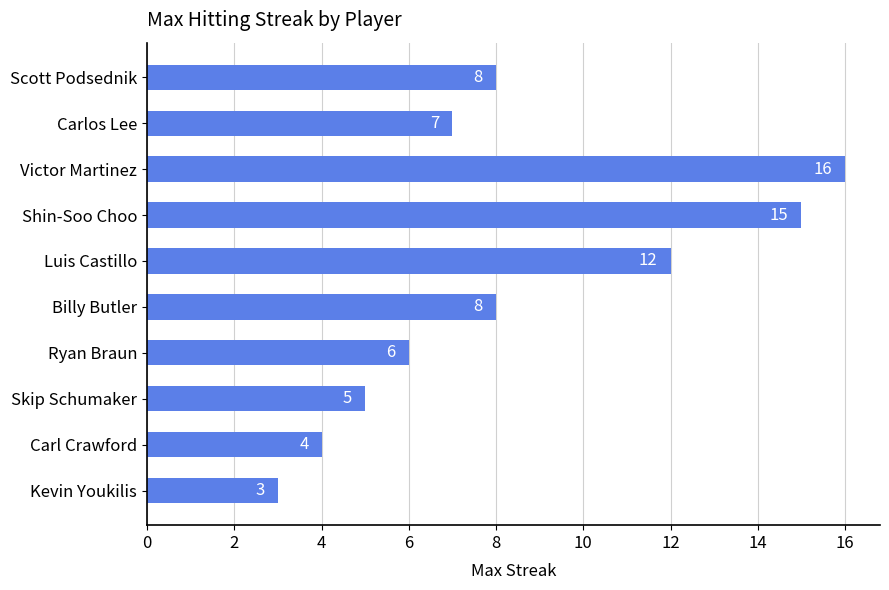

Approximately how many times larger is the value at Skip Schumaker compared to Scott Podsednik?

0.6